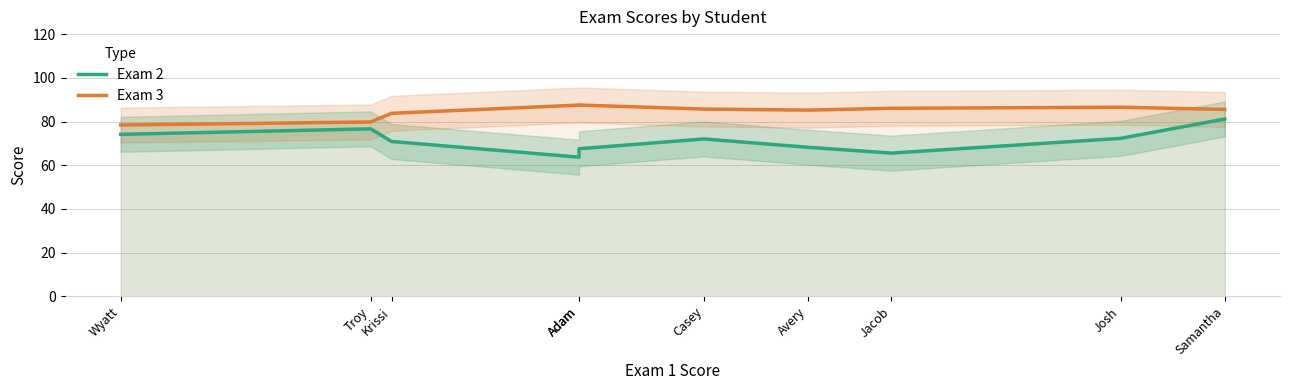

How many interior local valleys does the Exam 2 series have?

2